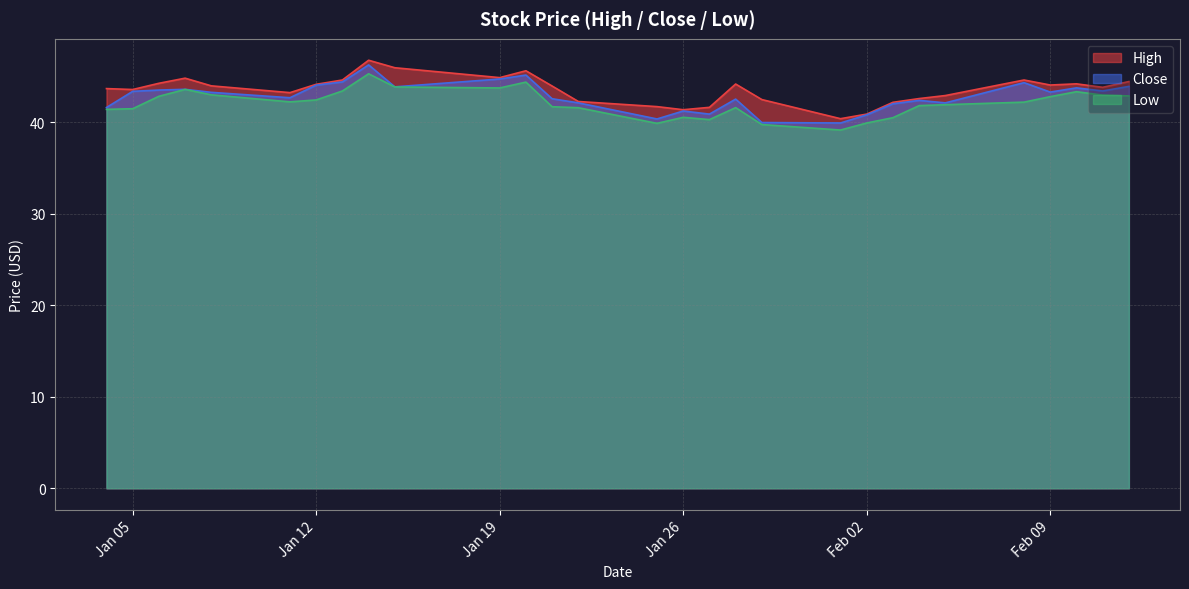

How many lines are shown in the chart?

3